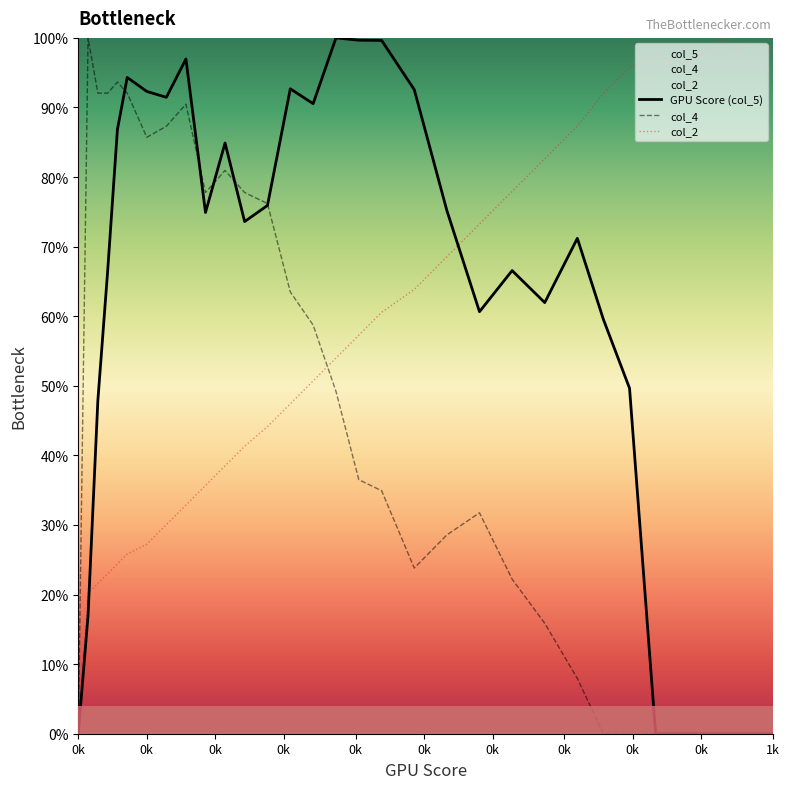

True or false: col_4 has more than 2 interior local peaks.

True